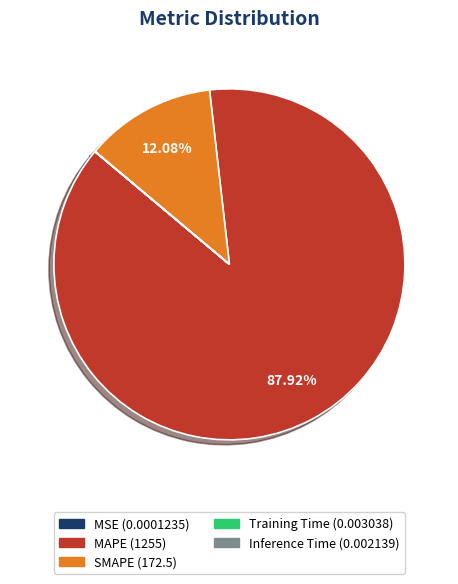

Does SMAPE account for over 50% of the chart?

No